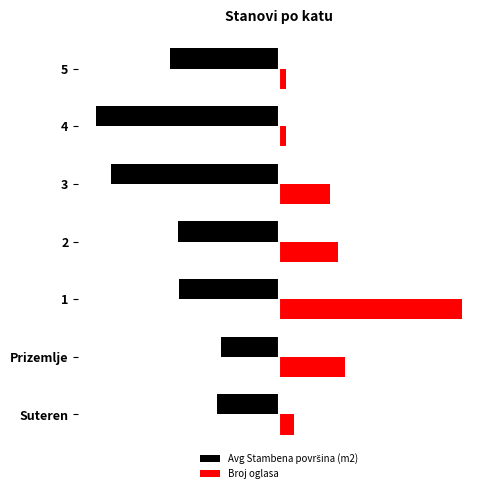

What is the sum of all Avg Stambena površina (m2) values?

-556.7